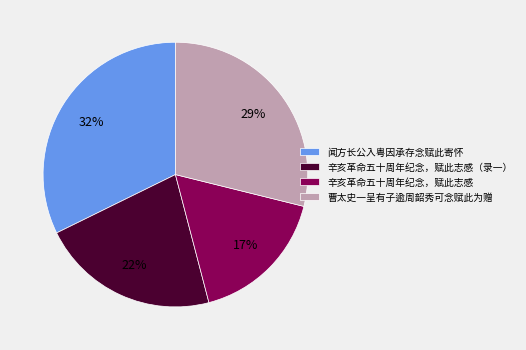

To the nearest percent, what percentage of the pie is 辛亥革命五十周年纪念，赋此志感（录一）?

22%